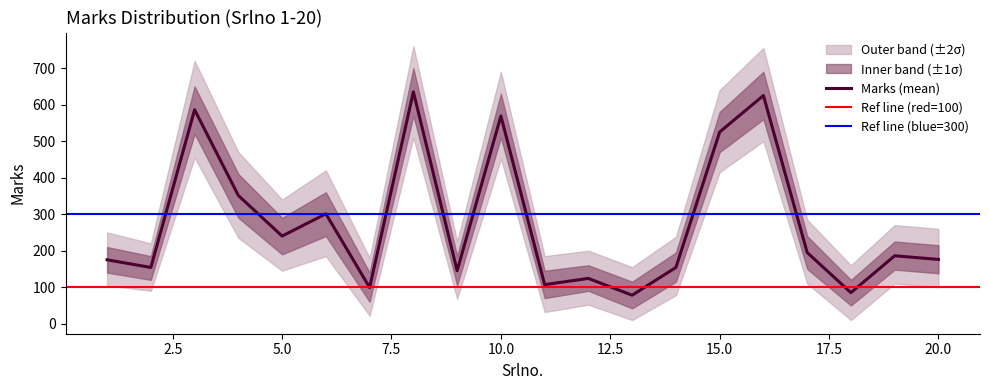

How many lines are shown in the chart?

1